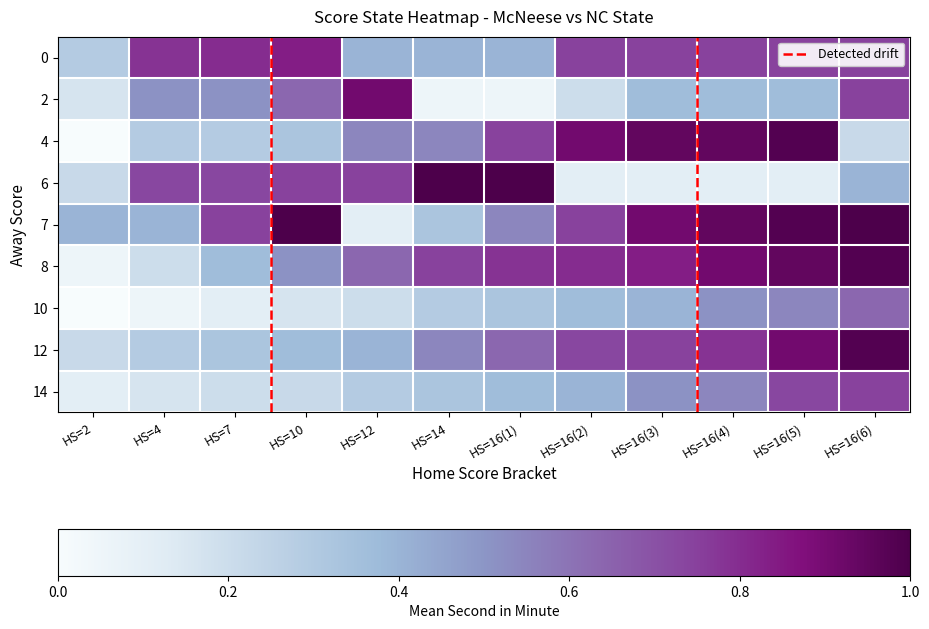

Which series has the largest range (max minus min)?

4